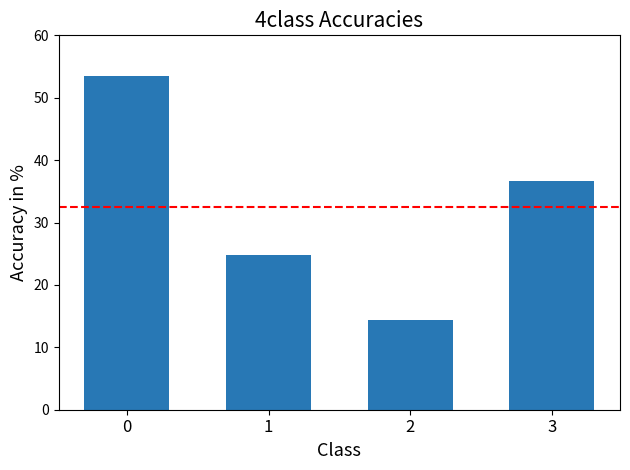

What is the value of the 1st bar from the left?

53.5